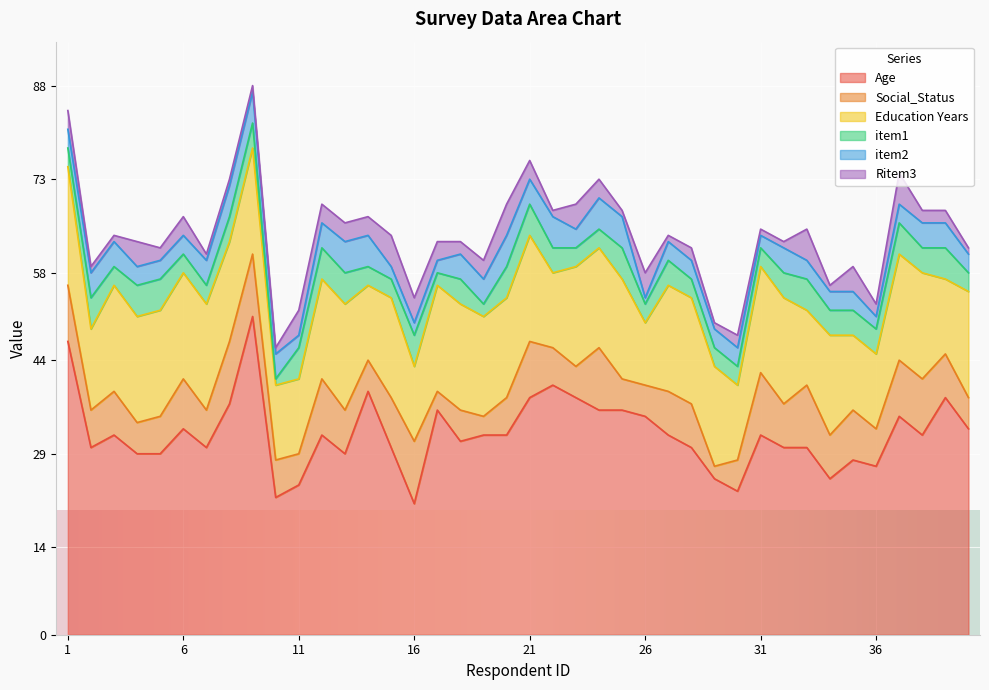

Reading left to right, transcribe all the data shown in this chart.

Age: 1=47	2=30	3=32	4=29	5=29	6=33	7=30	8=37	9=51	10=22	11=24	12=32	13=29	14=39	15=30	16=21	17=36	18=31	19=32	20=32	21=38	22=40	23=38	24=36	25=36	26=35	27=32	28=30	29=25	30=23	31=32	32=30	33=30	34=25	35=28	36=27	37=35	38=32	39=38	40=33
Social_Status: 1=9	2=6	3=7	4=5	5=6	6=8	7=6	8=10	9=10	10=6	11=5	12=9	13=7	14=5	15=8	16=10	17=3	18=5	19=3	20=6	21=9	22=6	23=5	24=10	25=5	26=5	27=7	28=7	29=2	30=5	31=10	32=7	33=10	34=7	35=8	36=6	37=9	38=9	39=7	40=5
Education Years: 1=19	2=13	3=17	4=17	5=17	6=17	7=17	8=16	9=17	10=12	11=12	12=16	13=17	14=12	15=16	16=12	17=17	18=17	19=16	20=16	21=17	22=12	23=16	24=16	25=16	26=10	27=17	28=17	29=16	30=12	31=17	32=17	33=12	34=16	35=12	36=12	37=17	38=17	39=12	40=17
item1: 1=3	2=5	3=3	4=5	5=5	6=3	7=3	8=4	9=4	10=1	11=5	12=5	13=5	14=3	15=3	16=5	17=2	18=4	19=2	20=5	21=5	22=4	23=3	24=3	25=5	26=3	27=4	28=3	29=3	30=3	31=3	32=4	33=5	34=4	35=4	36=4	37=5	38=4	39=5	40=3
item2: 1=3	2=4	3=4	4=3	5=3	6=3	7=4	8=5	9=5	10=4	11=2	12=4	13=5	14=5	15=2	16=2	17=2	18=4	19=4	20=5	21=4	22=5	23=3	24=5	25=5	26=1	27=3	28=3	29=3	30=3	31=2	32=4	33=3	34=3	35=3	36=2	37=3	38=4	39=4	40=3
Ritem3: 1=3	2=1	3=1	4=4	5=2	6=3	7=1	8=1	9=1	10=1	11=4	12=3	13=3	14=3	15=5	16=4	17=3	18=2	19=3	20=5	21=3	22=1	23=4	24=3	25=1	26=4	27=1	28=2	29=1	30=2	31=1	32=1	33=5	34=1	35=4	36=2	37=5	38=2	39=2	40=1